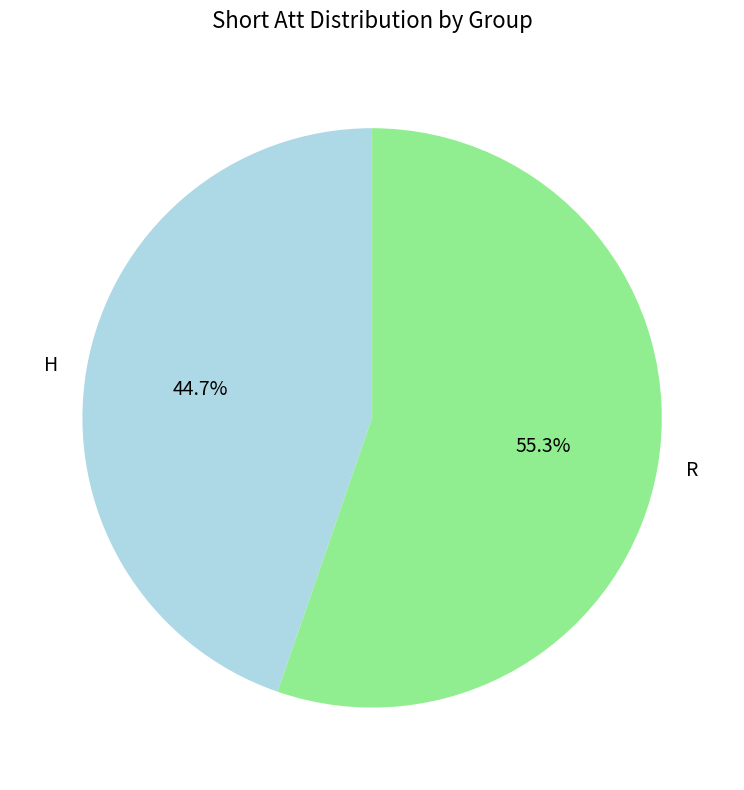

Do H and R together represent more than half of the pie?

Yes